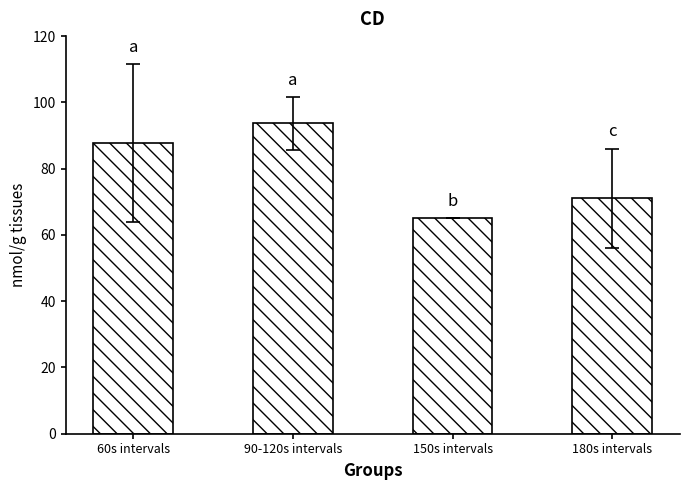

Where does the data first go above 87?

60s intervals